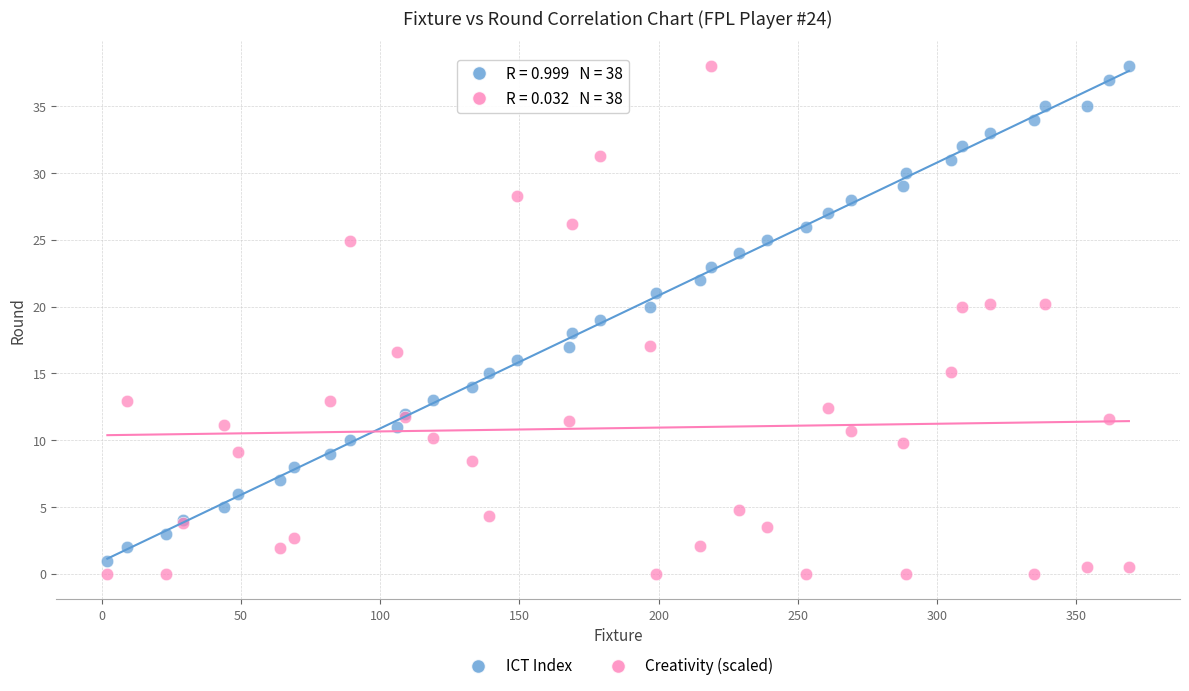

What are all the series names shown in the legend?

ICT Index, Creativity (scaled)